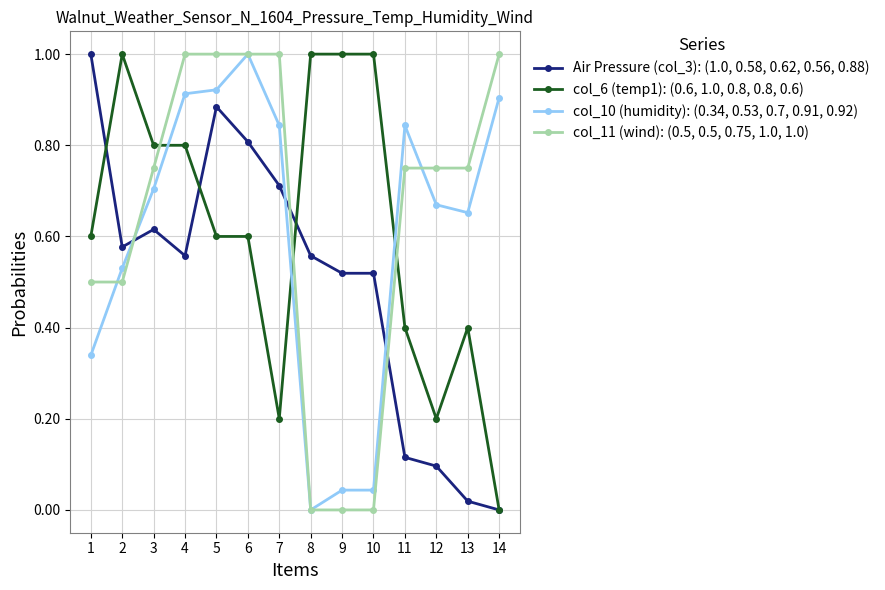

What value does the col_6 (temp1): (0.6, 1.0, 0.8, 0.8, 0.6) series have at 8?

1.0